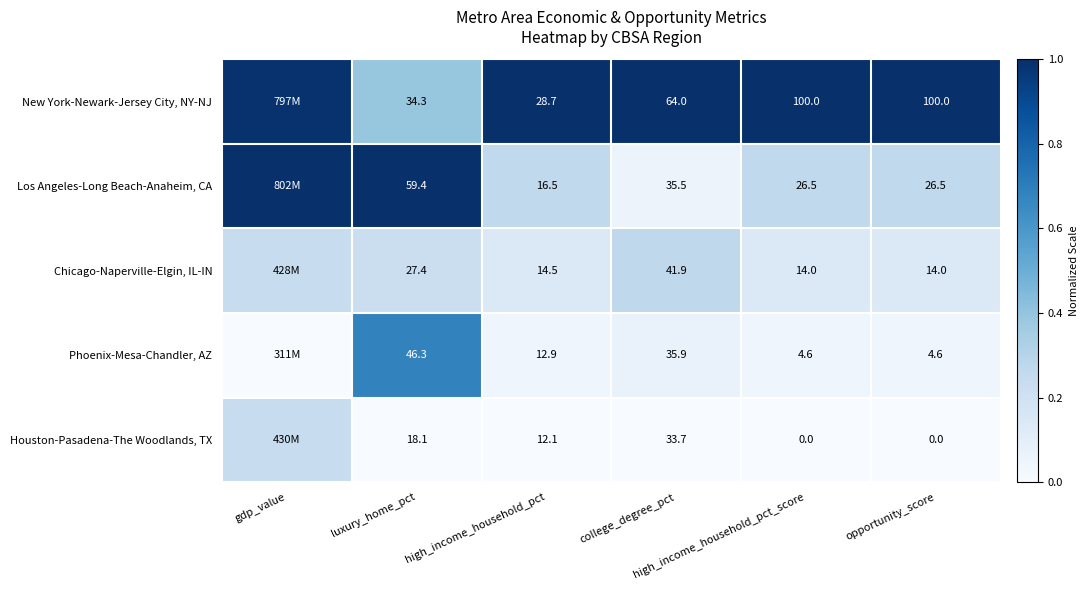

True or false: New York-Newark-Jersey City, NY-NJ has a value of 1.8 at high_income_household_pct_score.

False